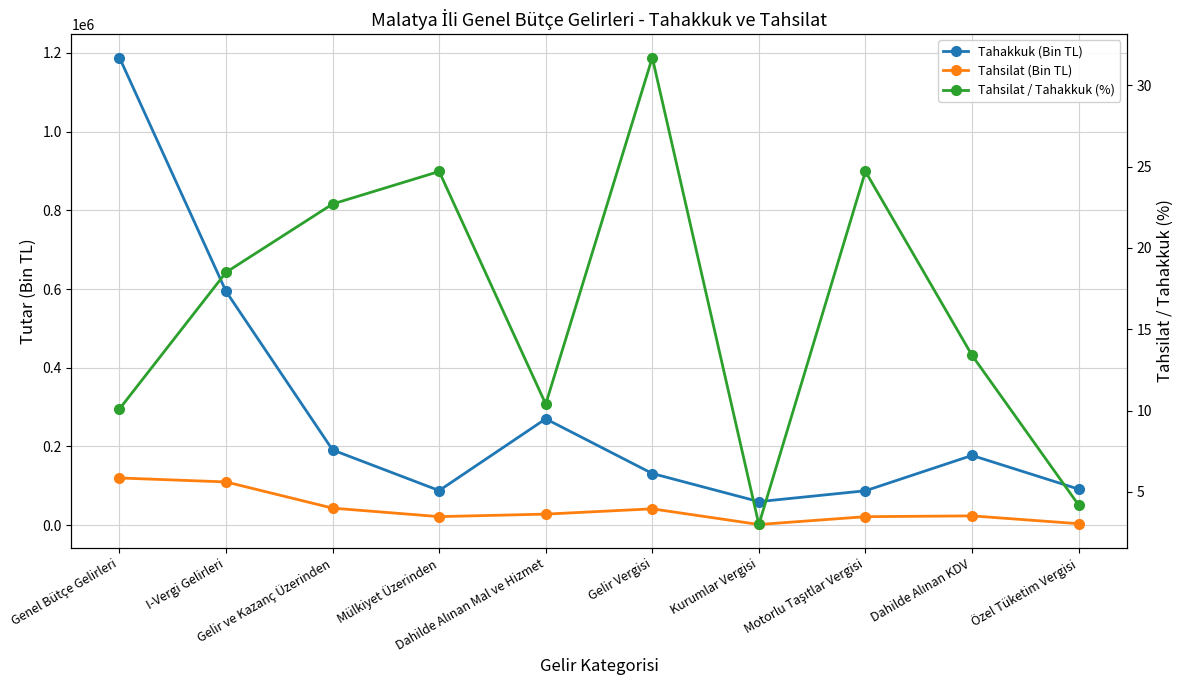

Rank the series at Kurumlar Vergisi from highest to lowest value.

Tahakkuk (Bin TL), Tahsilat (Bin TL), Tahsilat / Tahakkuk (%)